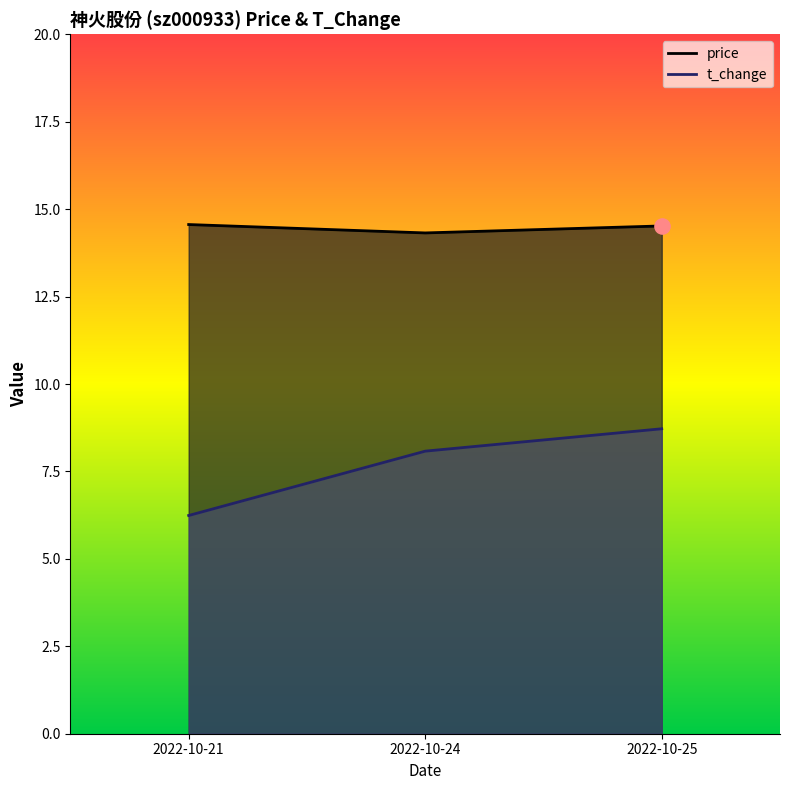

What is the total value across all series at 2022-10-21?

20.8